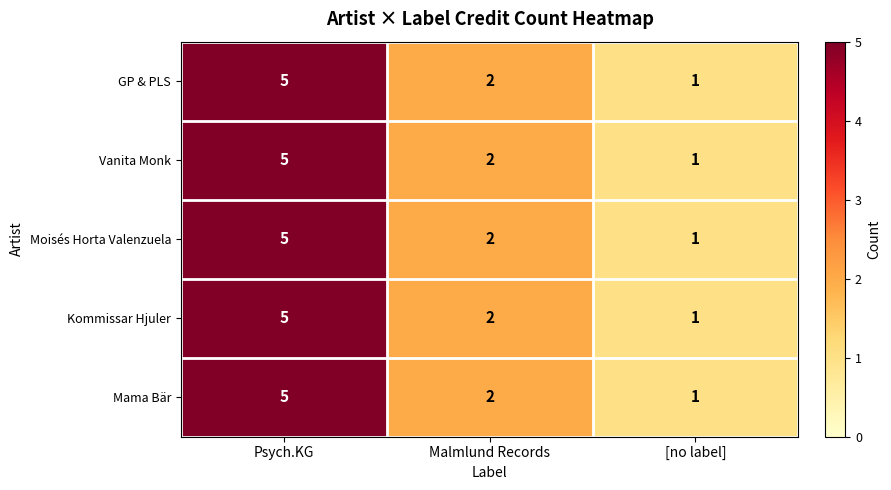

At which label does Kommissar Hjuler first exceed 2?

Psych.KG